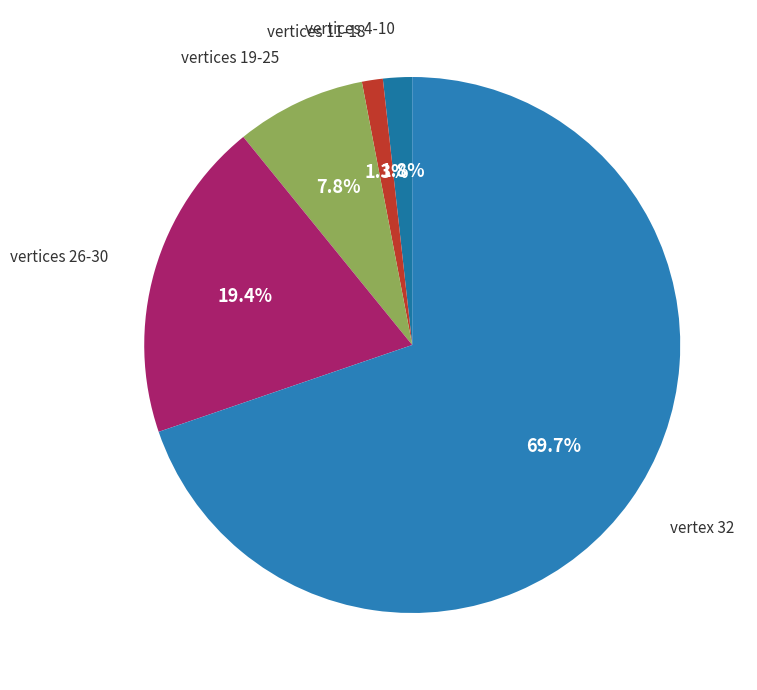

How many segments does this pie chart have?

5